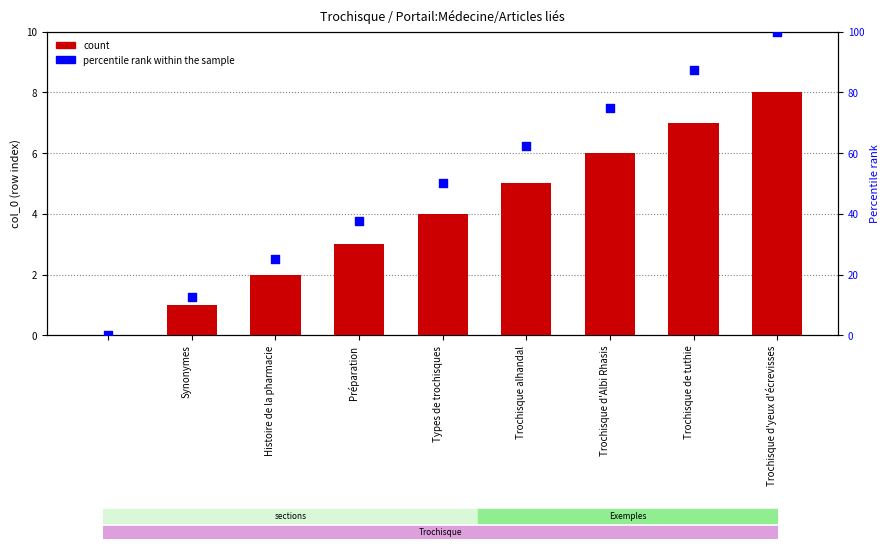

Which series has the largest Y range (max minus min)?

percentile rank within the sample